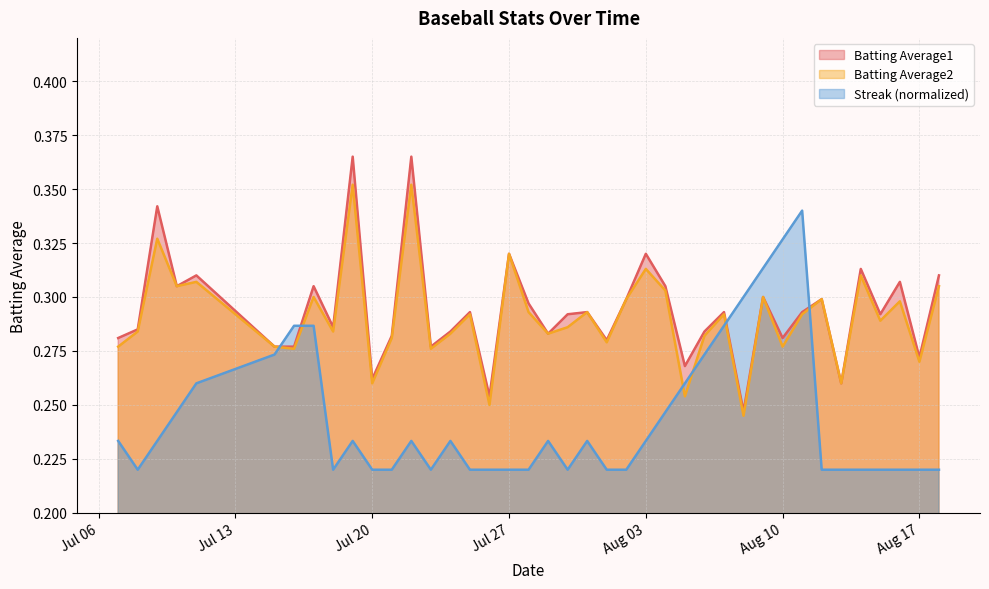

List the series in order of their peak value, lowest first.

Streak (normalized), Batting Average2, Batting Average1